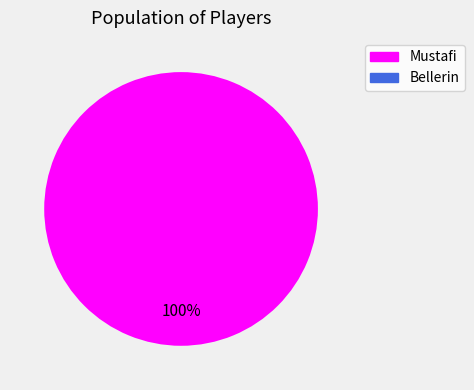

Is there any slice that represents more than half of the pie?

Yes